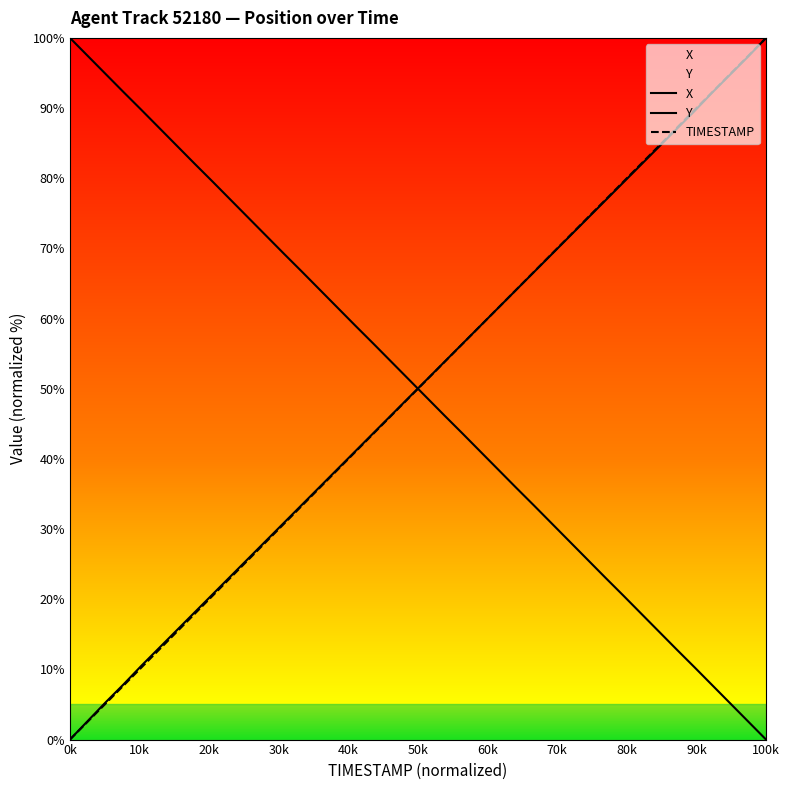

How many lines are shown in the chart?

3